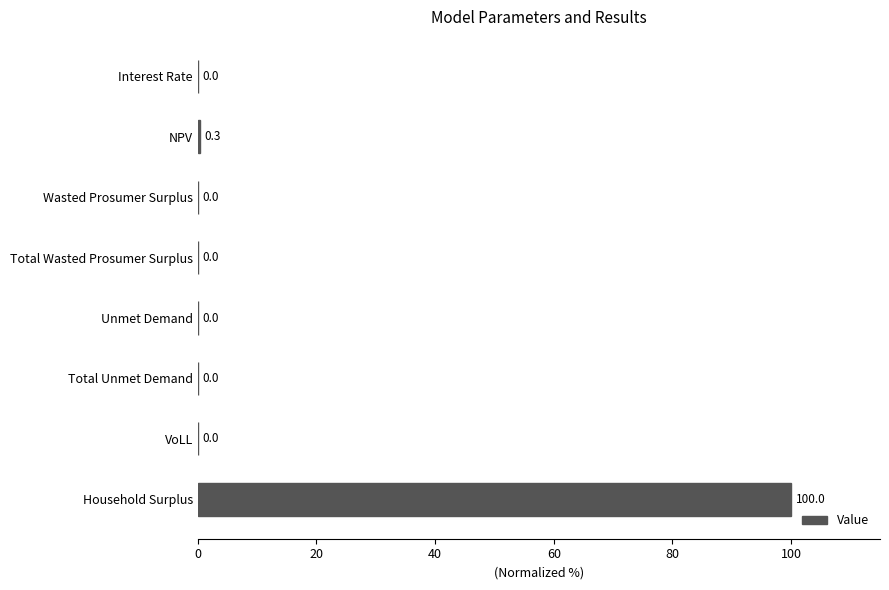

Between Wasted Prosumer Surplus and Household Surplus, which is larger?

Household Surplus